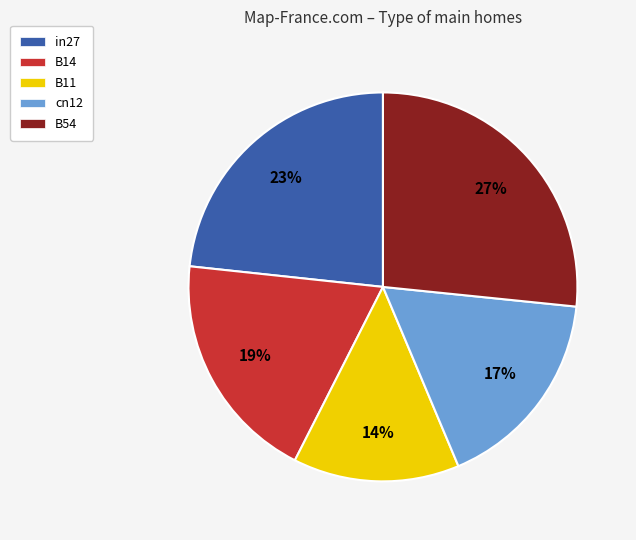

Is it true that B54 is 36% of the pie?

False